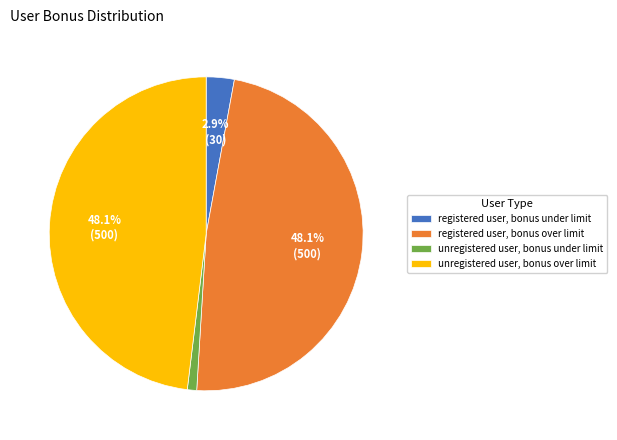

To the nearest percent, what is the average slice percentage?

25%